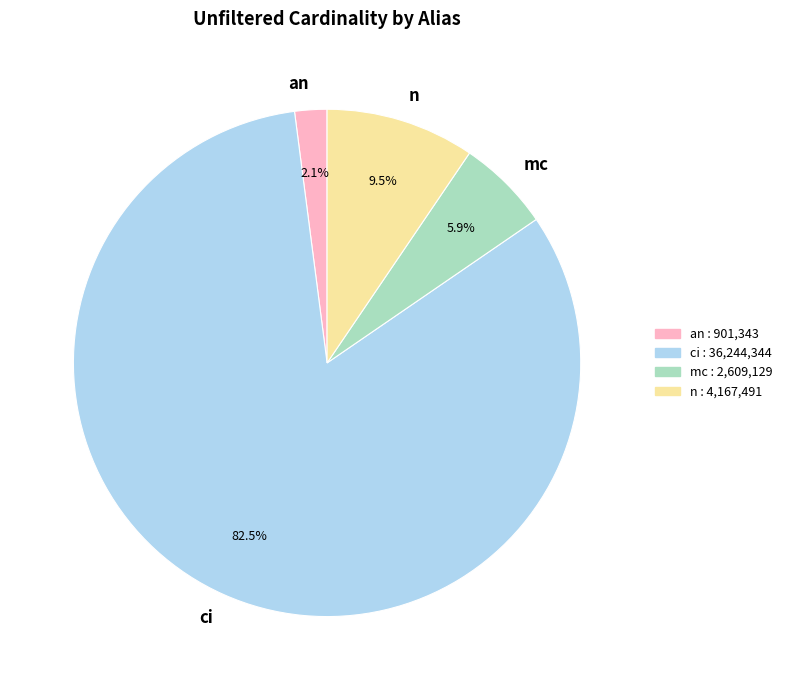

Combined, do n and mc account for over 50%?

No